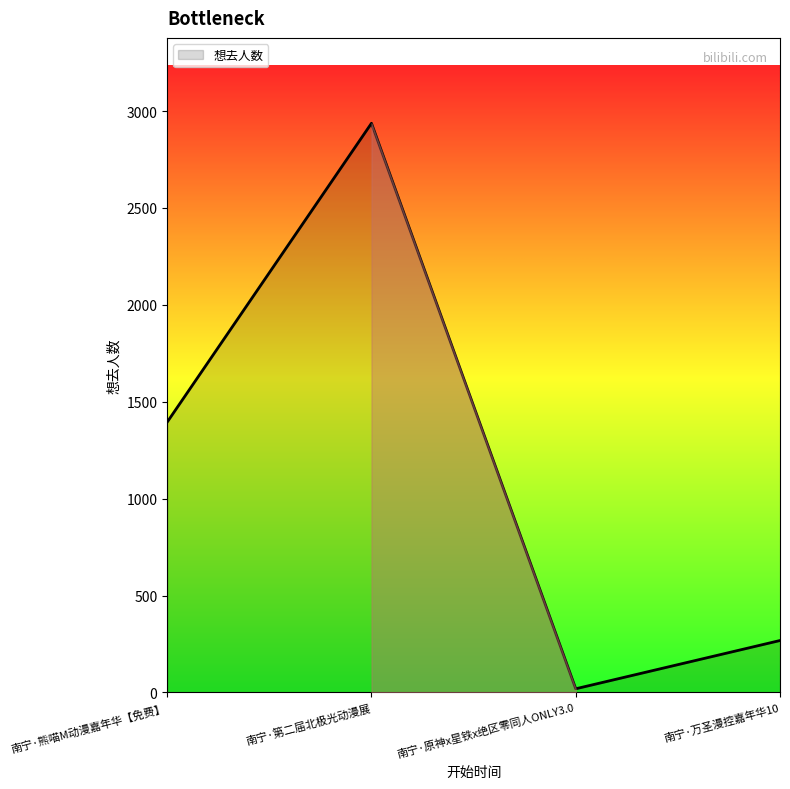

Which category has the lowest value across all series?

南宁·原神x星铁x绝区零同人ONLY3.0